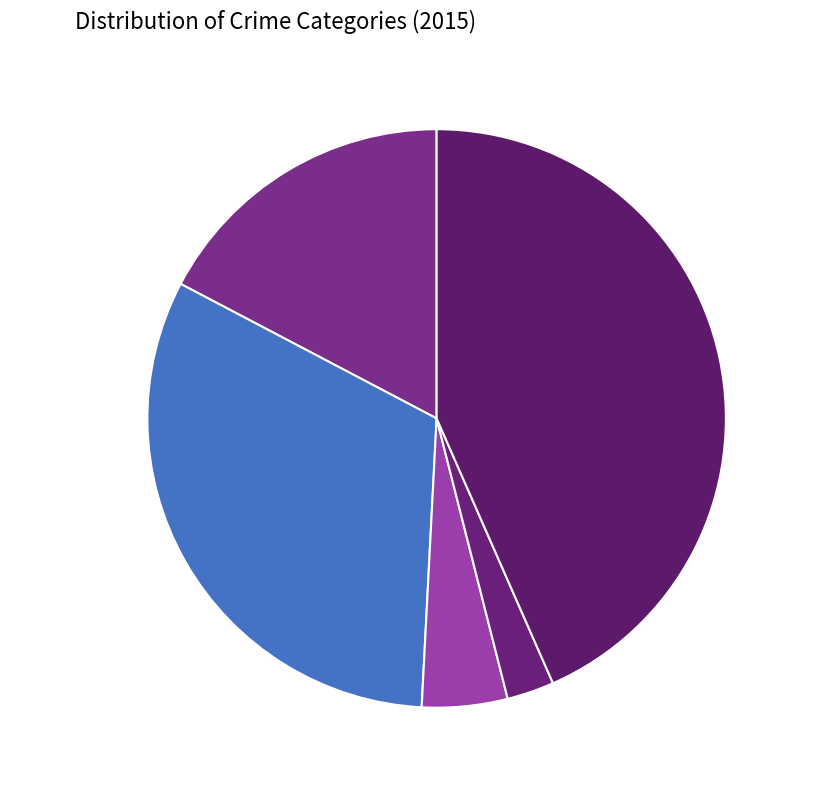

What is the ratio of the value at Criminal Sexual Assault to the value at Robbery?

0.1